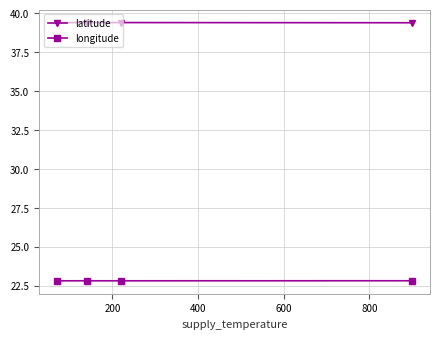

Rank the series by their average value, from lowest to highest.

longitude, latitude